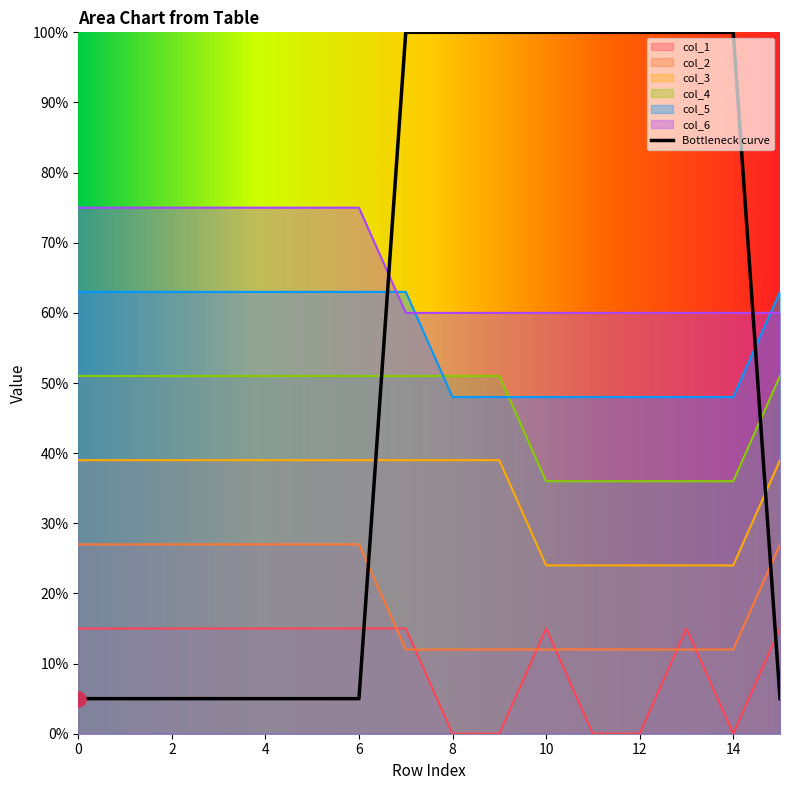

Which series has the largest total across all categories?

col_6